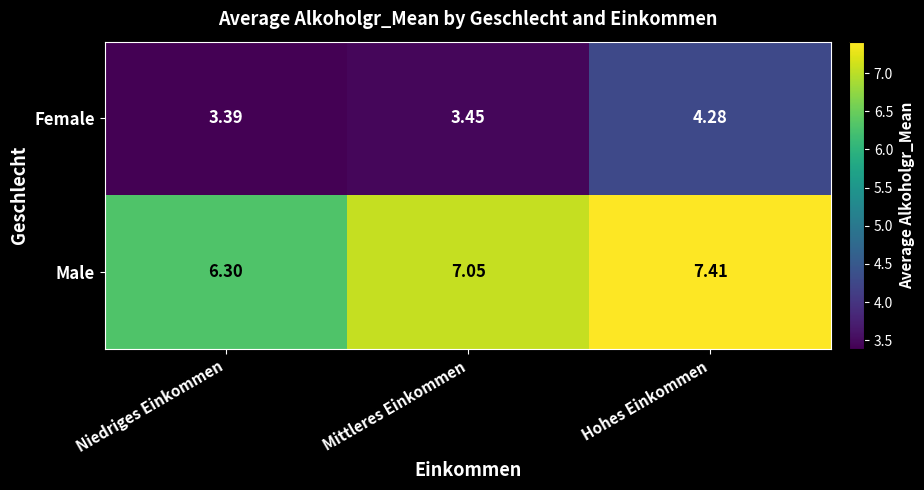

Is the value of Male at Hohes Einkommen greater than the value of Female at Niedriges Einkommen?

Yes